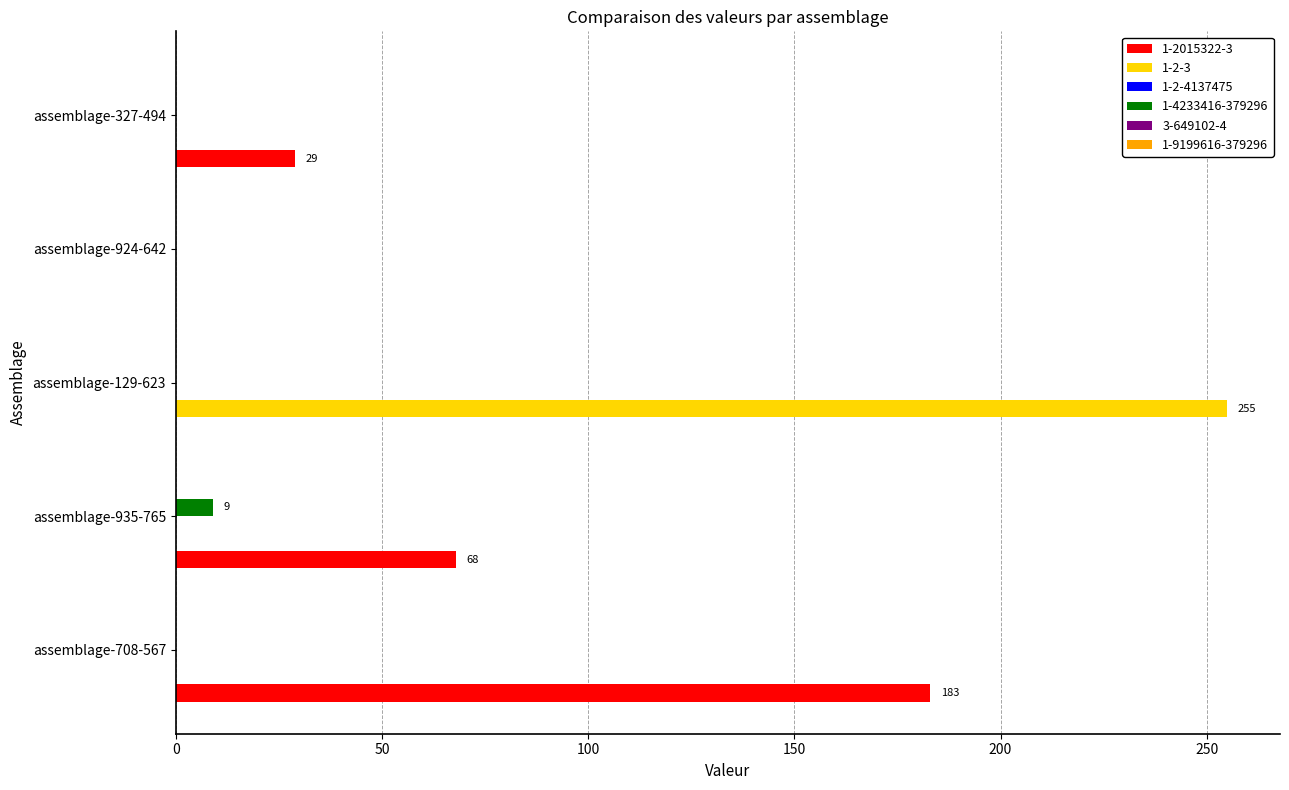

At which category is the sum across all series the highest?

assemblage-129-623